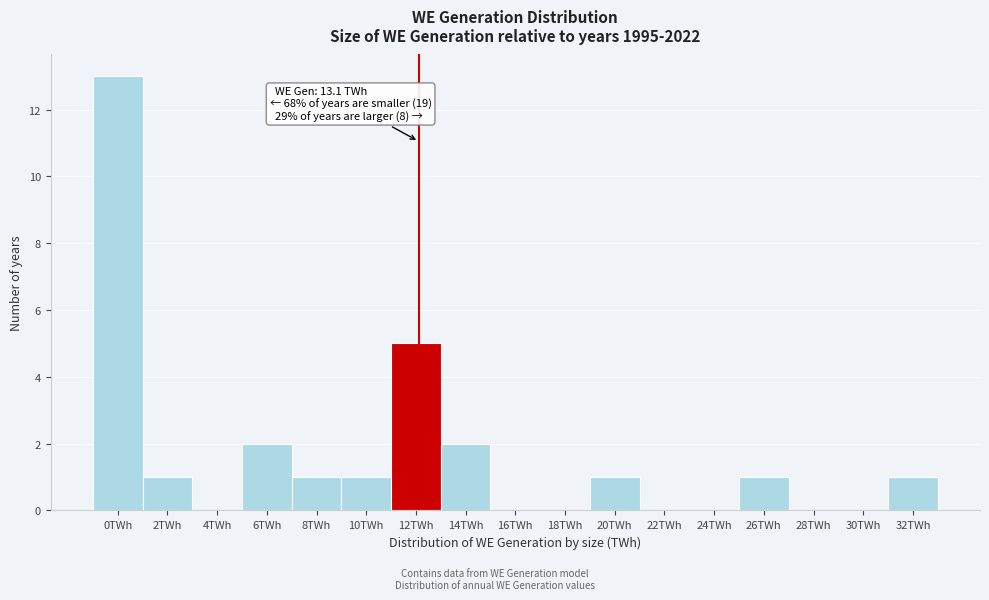

Reading left to right, what are all the values shown in this chart?

0TWh=13	2TWh=1	4TWh=0	6TWh=2	8TWh=1	10TWh=1	12TWh=5	14TWh=2	16TWh=0	18TWh=0	20TWh=1	22TWh=0	24TWh=0	26TWh=1	28TWh=0	30TWh=0	32TWh=1